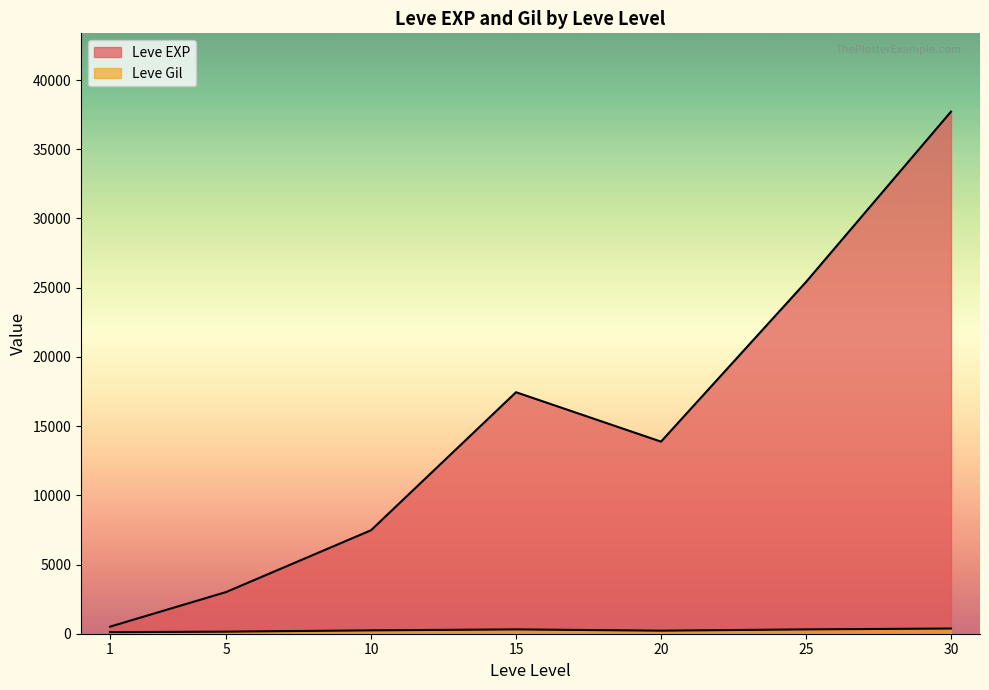

Does the chart display data point markers on the line(s)?

No